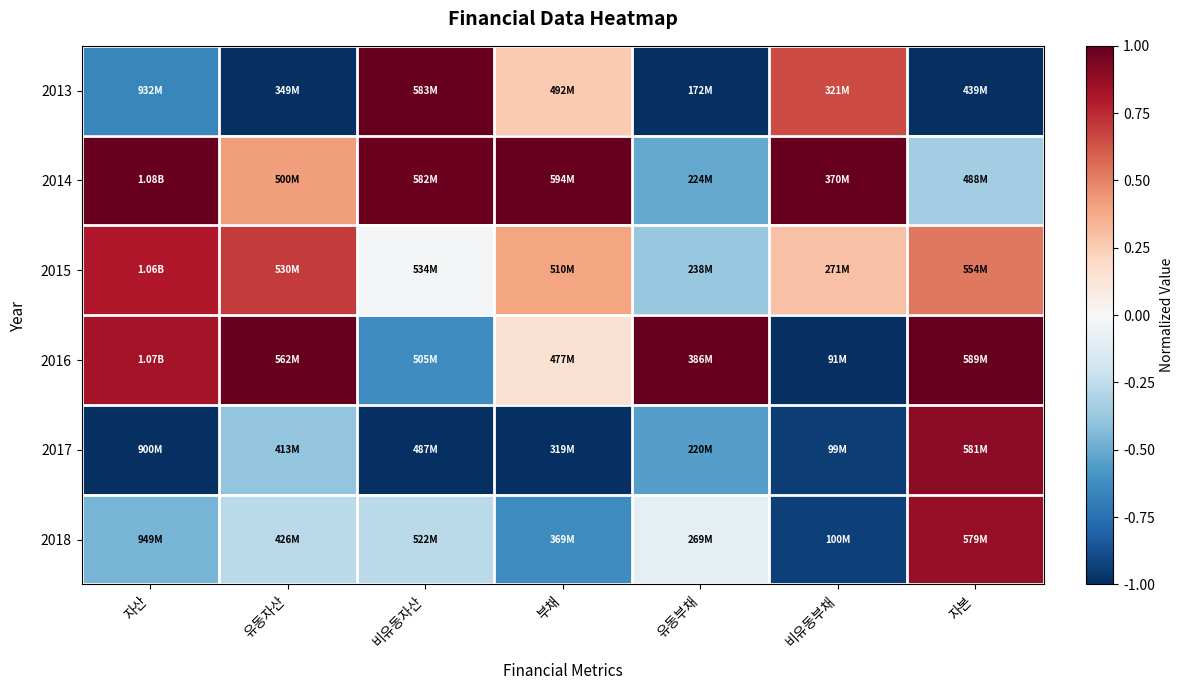

At how many categories does at least one series exceed 0?

7